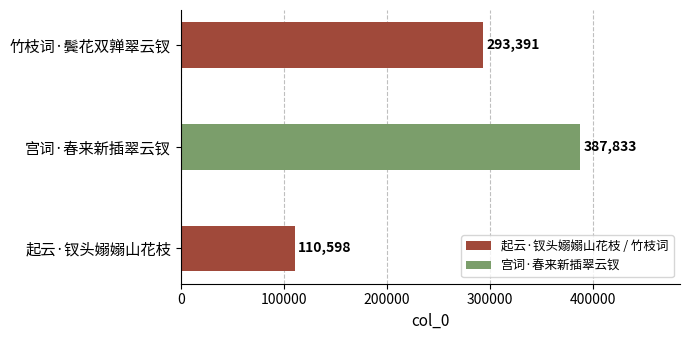

What is the maximum value shown in the chart?

387833